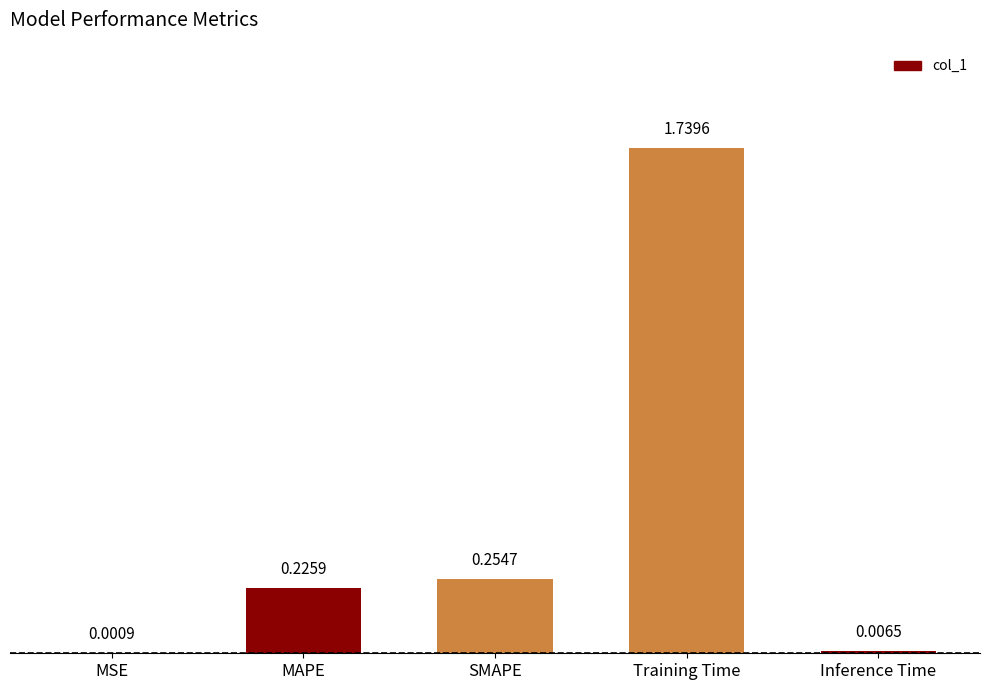

Where is the data nearest to the value 0?

MSE